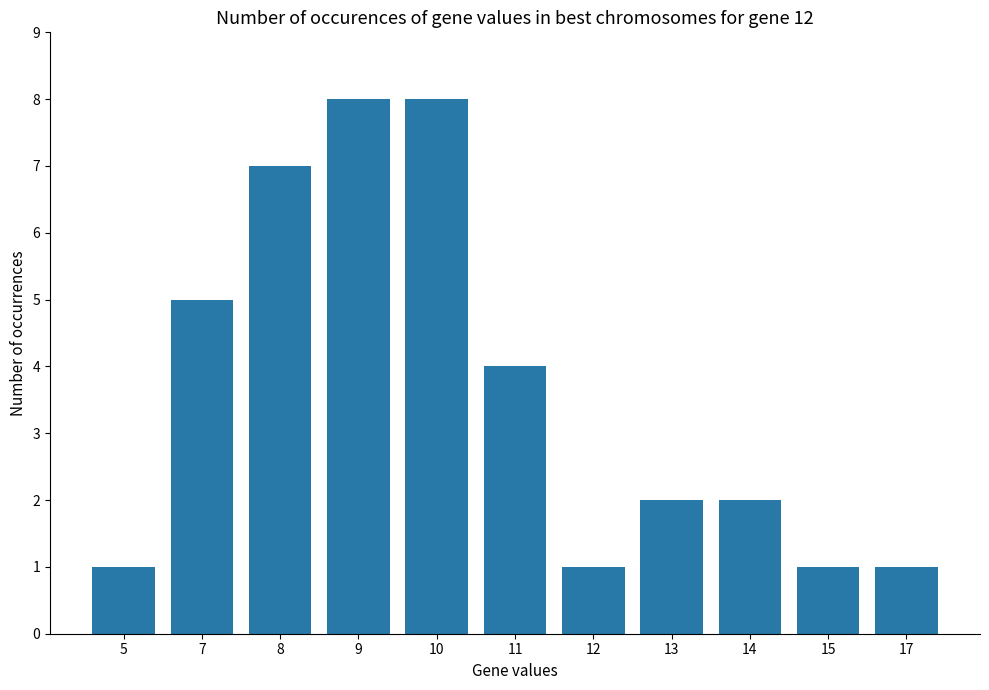

The chart shows a value of 8 at 10. True or false?

True